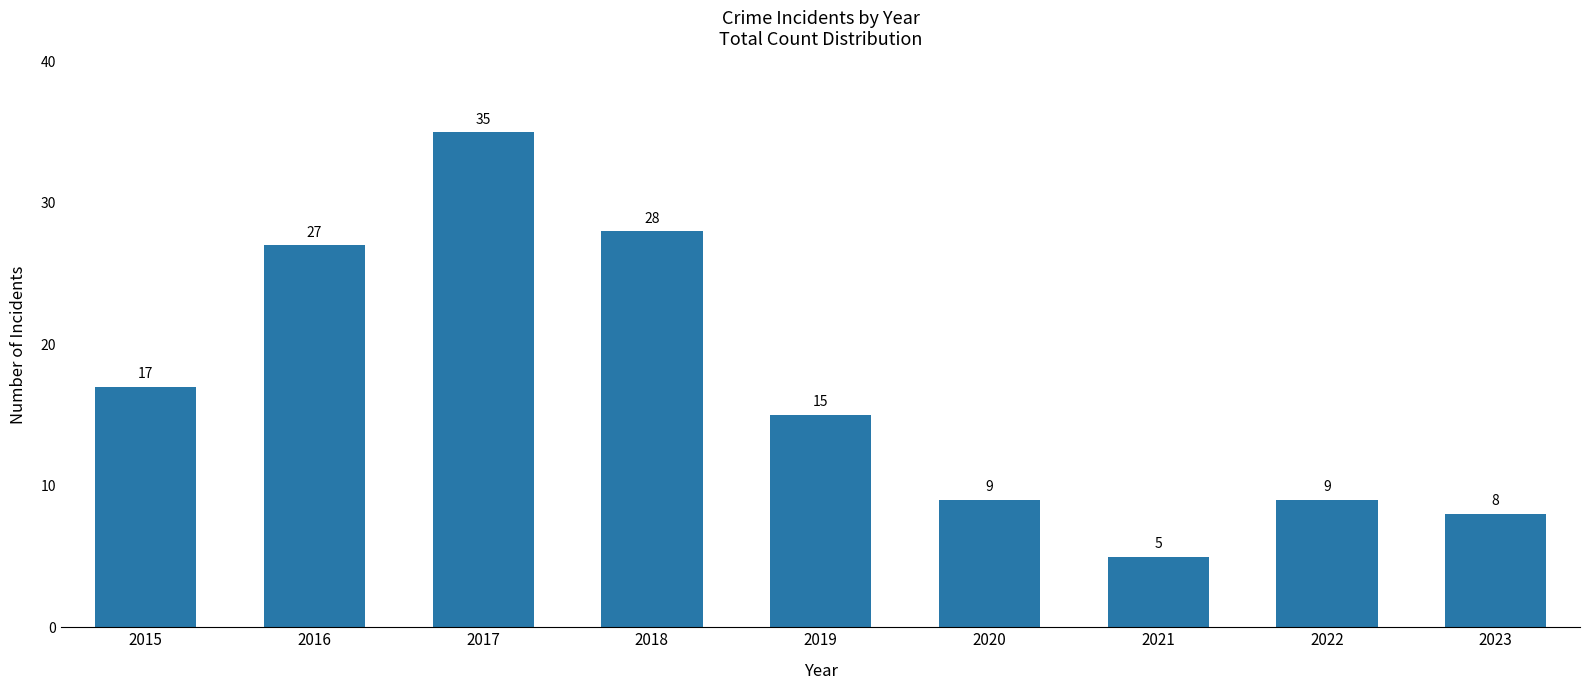

Reading left to right, transcribe all the data shown in this chart.

2015=17	2016=27	2017=35	2018=28	2019=15	2020=9	2021=5	2022=9	2023=8